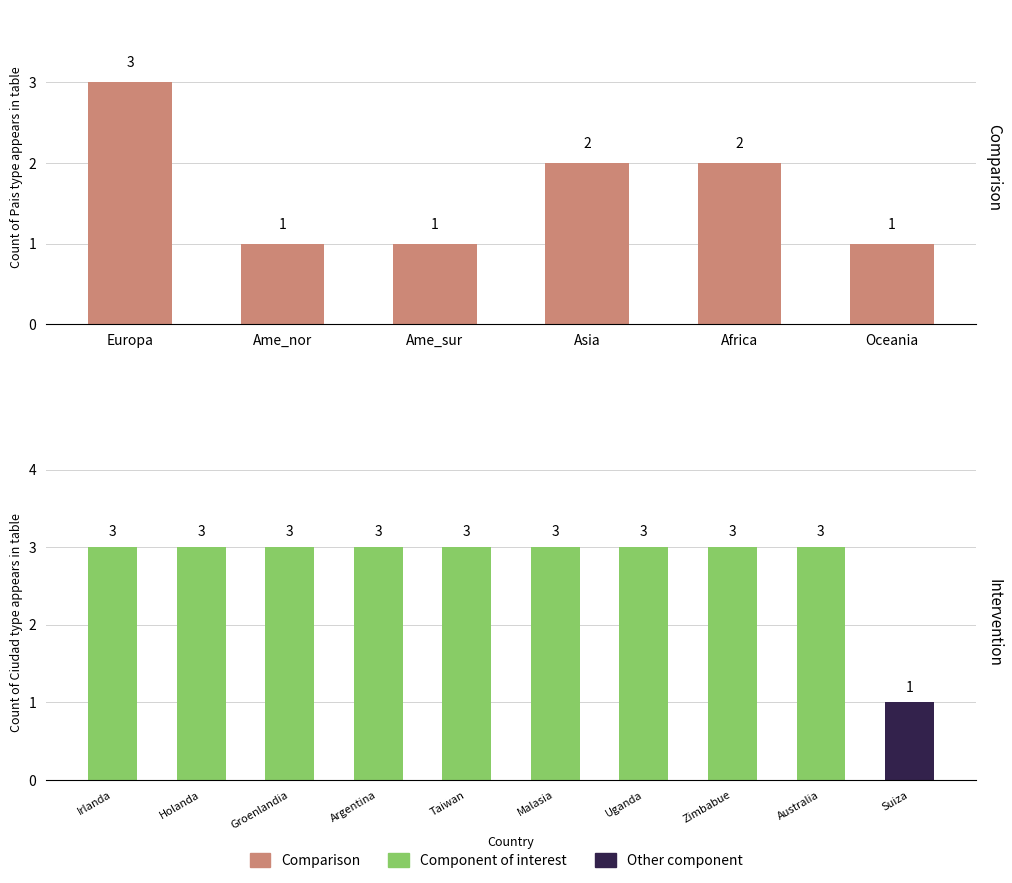

What is the label of the 5th bar from the right?

Ame_nor